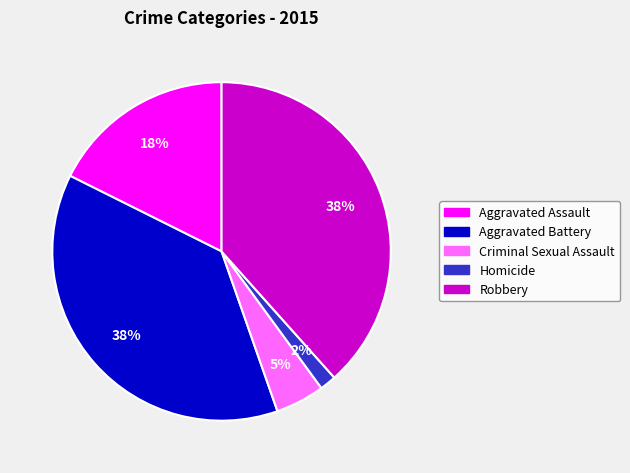

What is the smallest slice in the pie chart?

Homicide